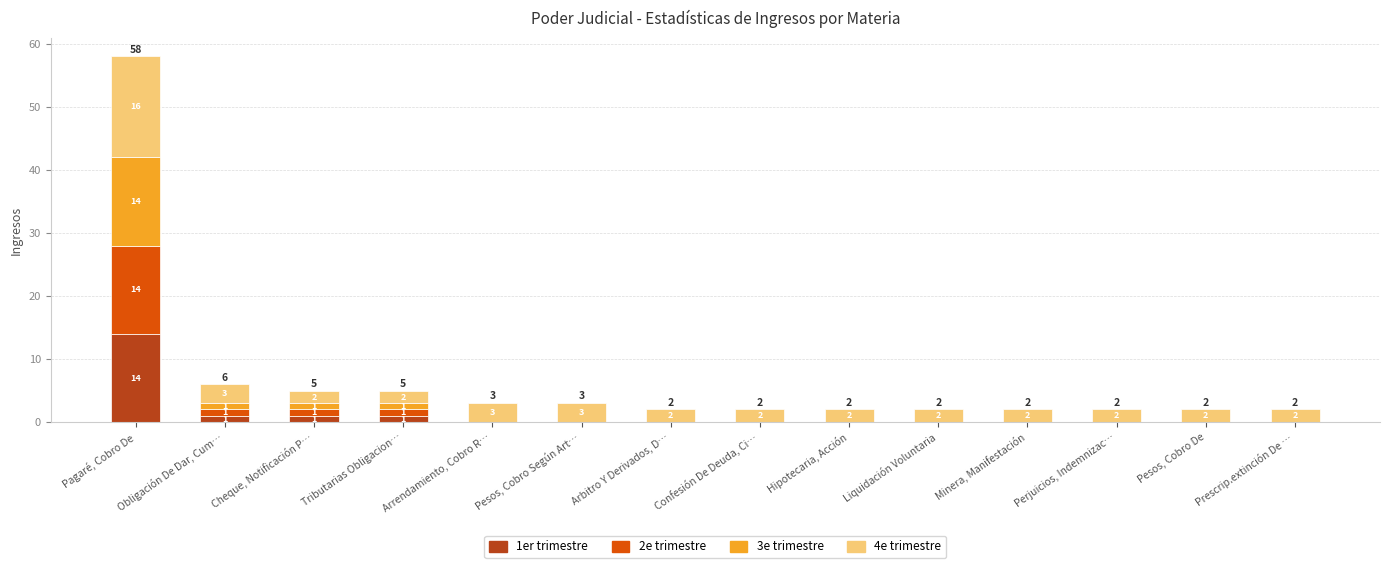

How many data points does each series have?

14